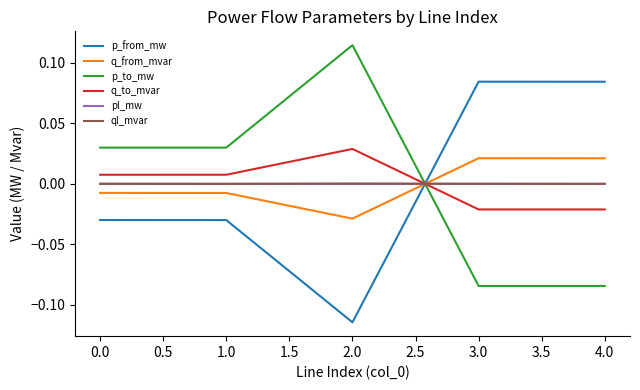

The value of ql_mvar at 3.0 is 0.0. True or false?

True